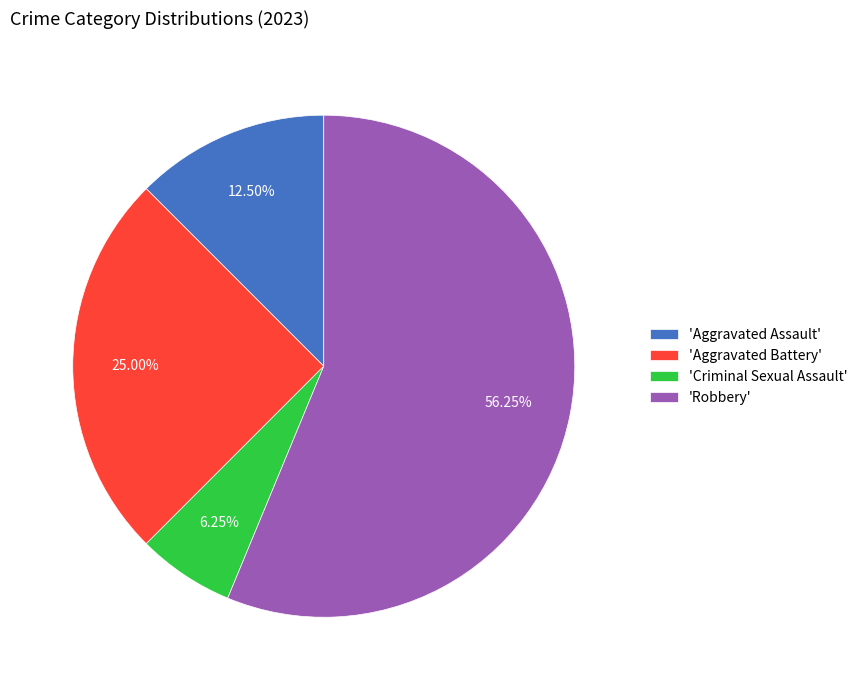

Which category accounts for the majority?

'Robbery'